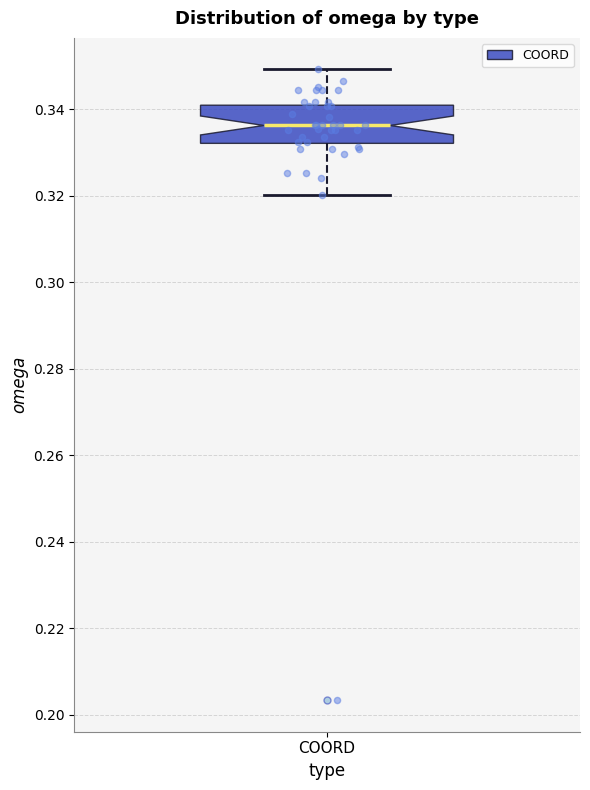

Transcribe this box plot: give where the median line is, the range the box spans, and where the two whiskers end, as read against the y-axis. The values are not printed on the chart, so give them approximately, as read against the axis.

median 0.336, box 0.332 to 0.340, whiskers 0.320 to 0.350